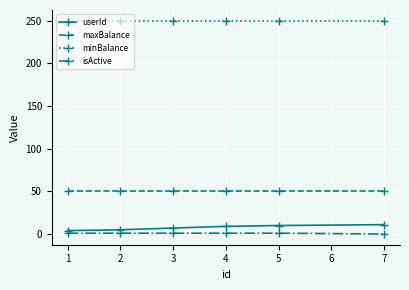

What is the sum of all userId values?

46